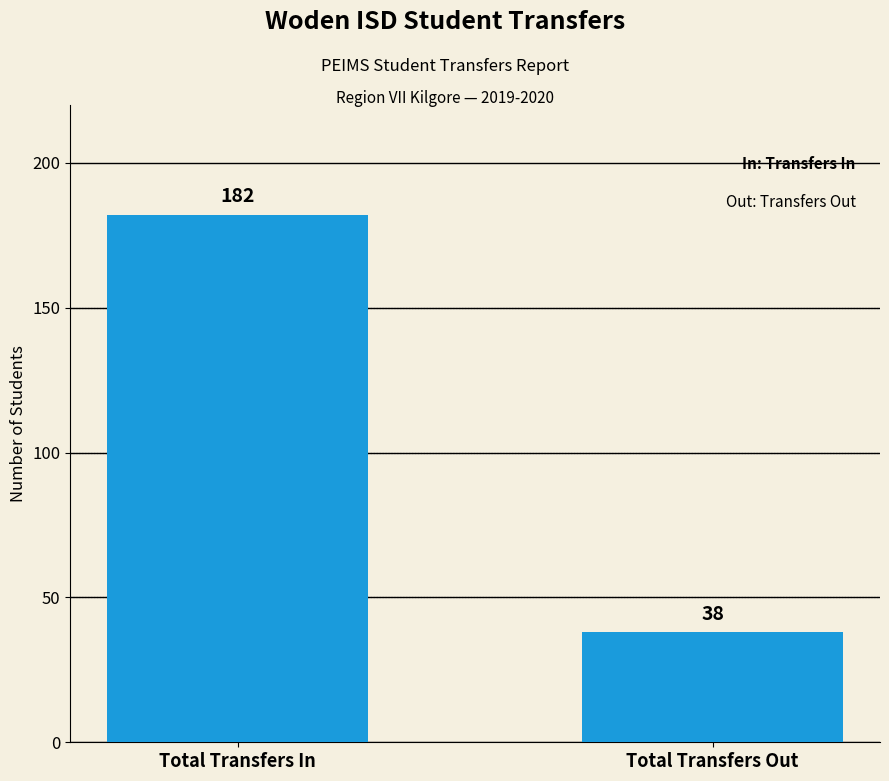

What value does the data have at Total Transfers In?

182